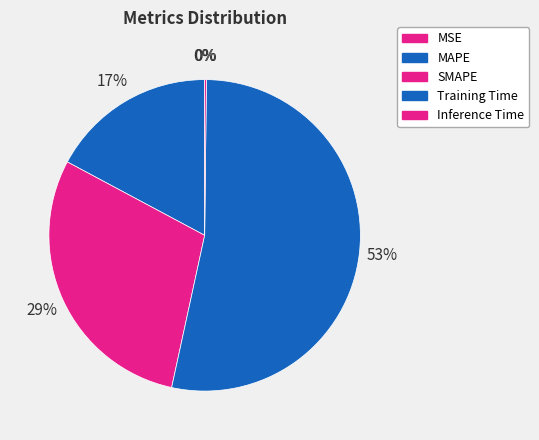

Does Inference Time account for over 50% of the chart?

No